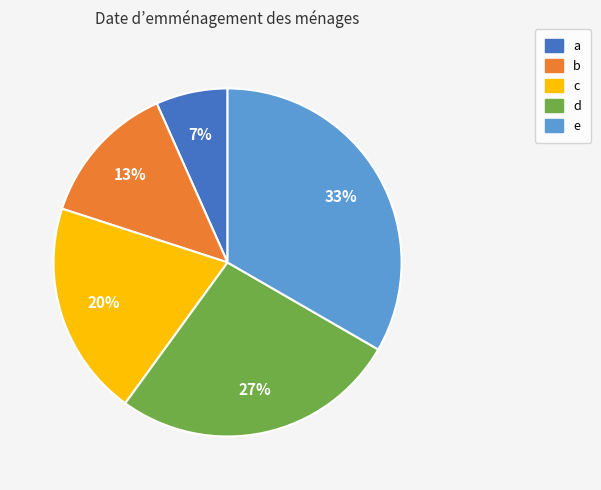

Do d and b together represent more than half of the pie?

No